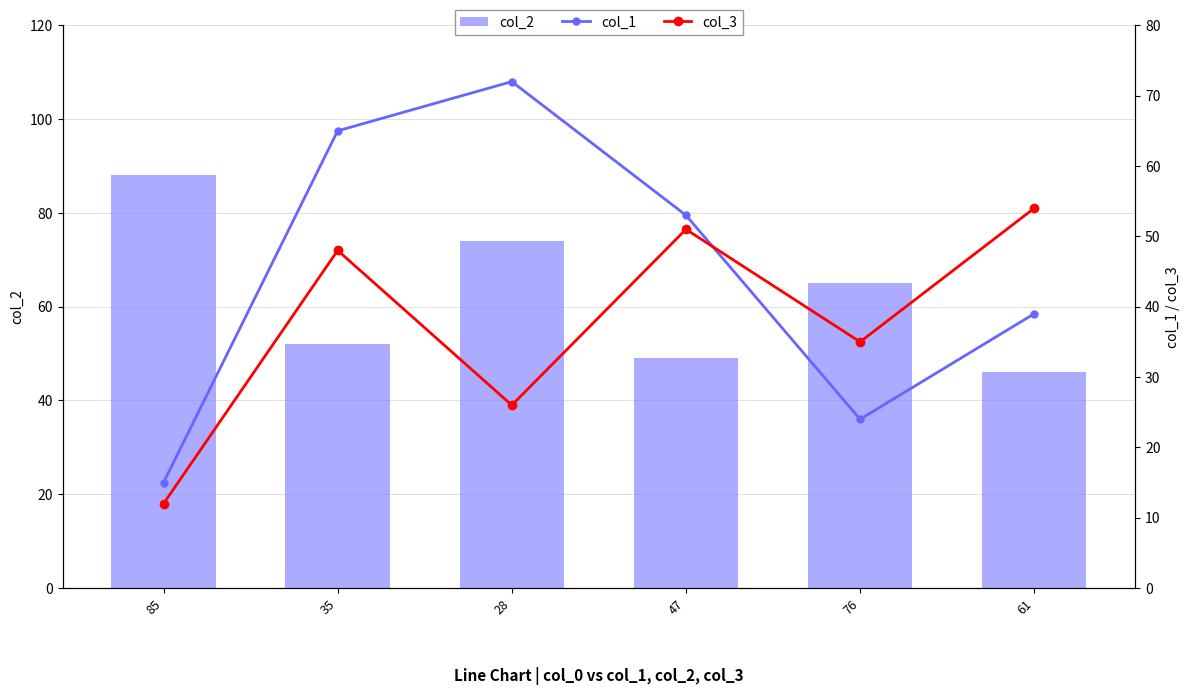

Which label corresponds to the largest value in the chart?

85